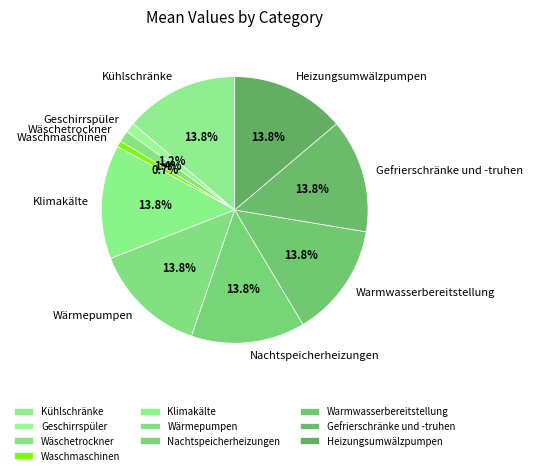

Do Geschirrspüler and Wärmepumpen together represent more than half of the pie?

No